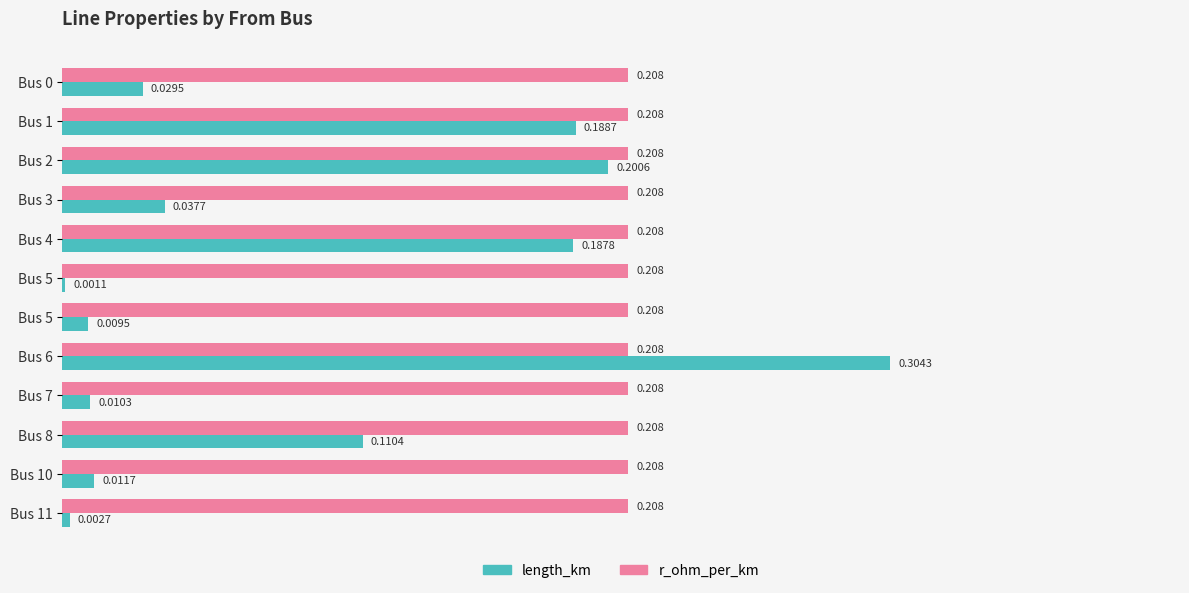

What is the difference between the second highest and minimum values in the length_km series?

0.2